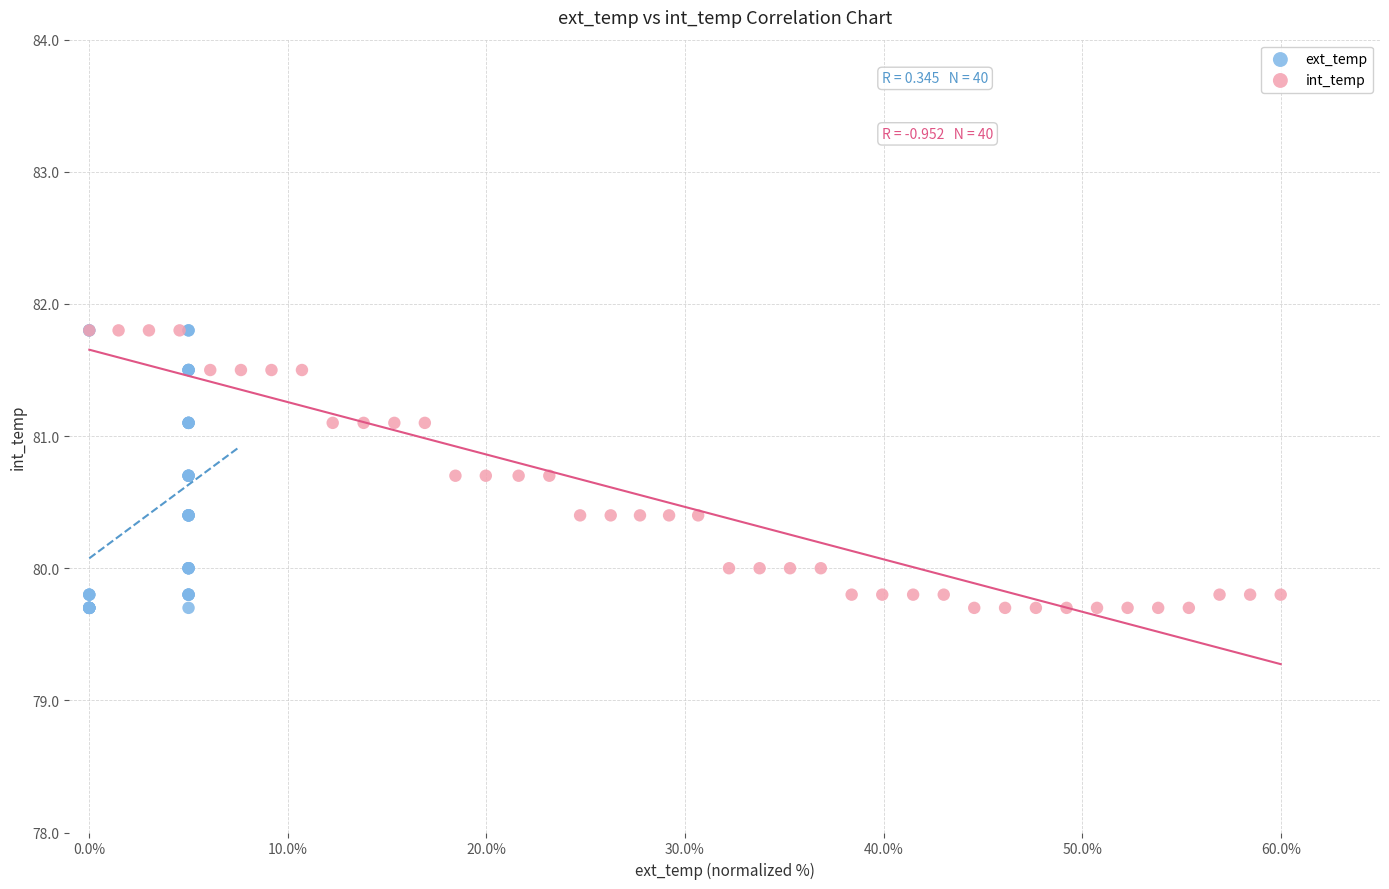

What are all the series names shown in the legend?

ext_temp, int_temp